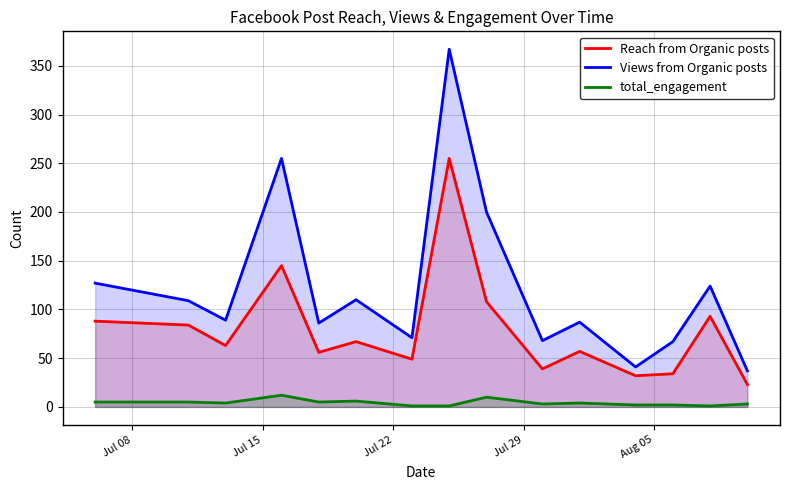

True or false: total_engagement and Views from Organic posts intersect in this chart.

False